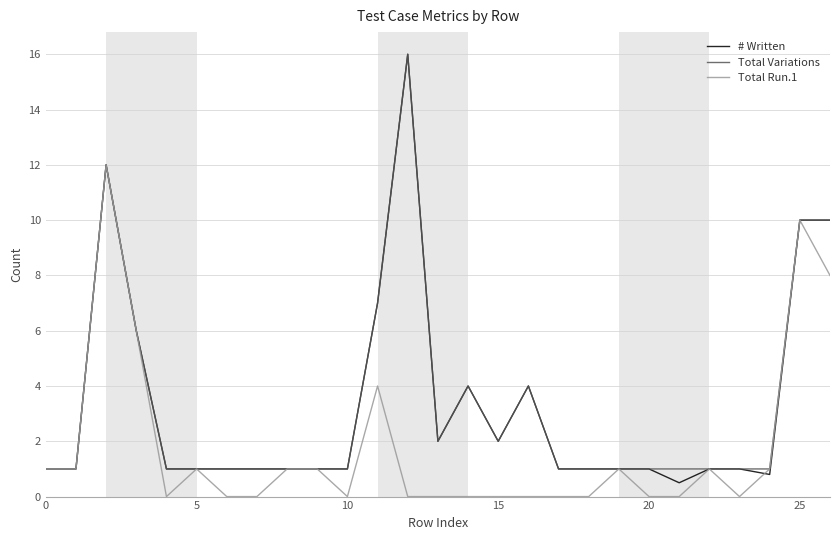

What is the average value of the Total Run.1 series?

1.8